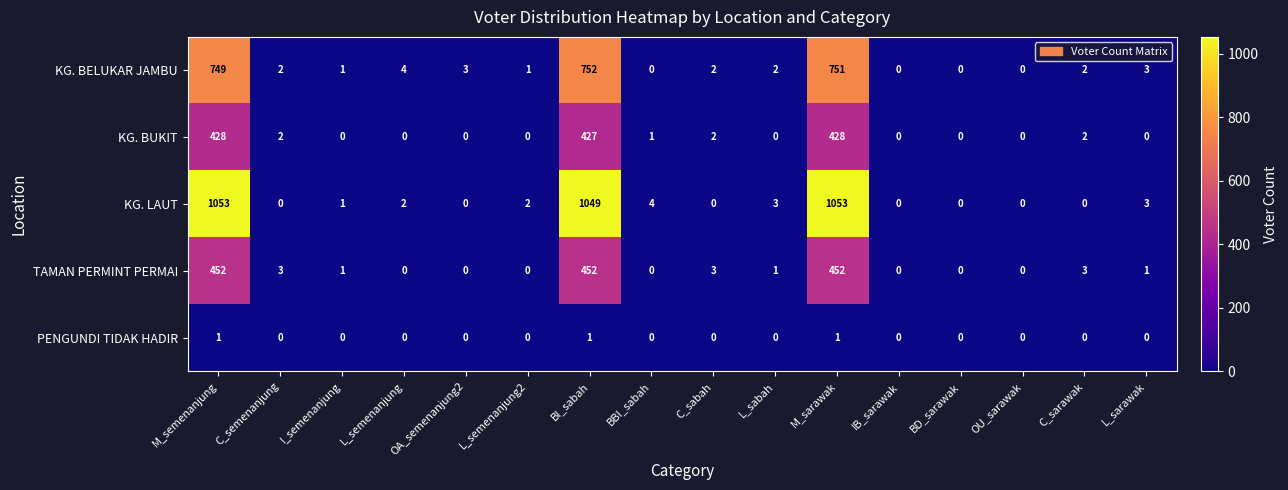

At BI_sabah, list the series in order from largest to smallest.

KG. LAUT, KG. BELUKAR JAMBU, TAMAN PERMINT PERMAI, KG. BUKIT, PENGUNDI TIDAK HADIR